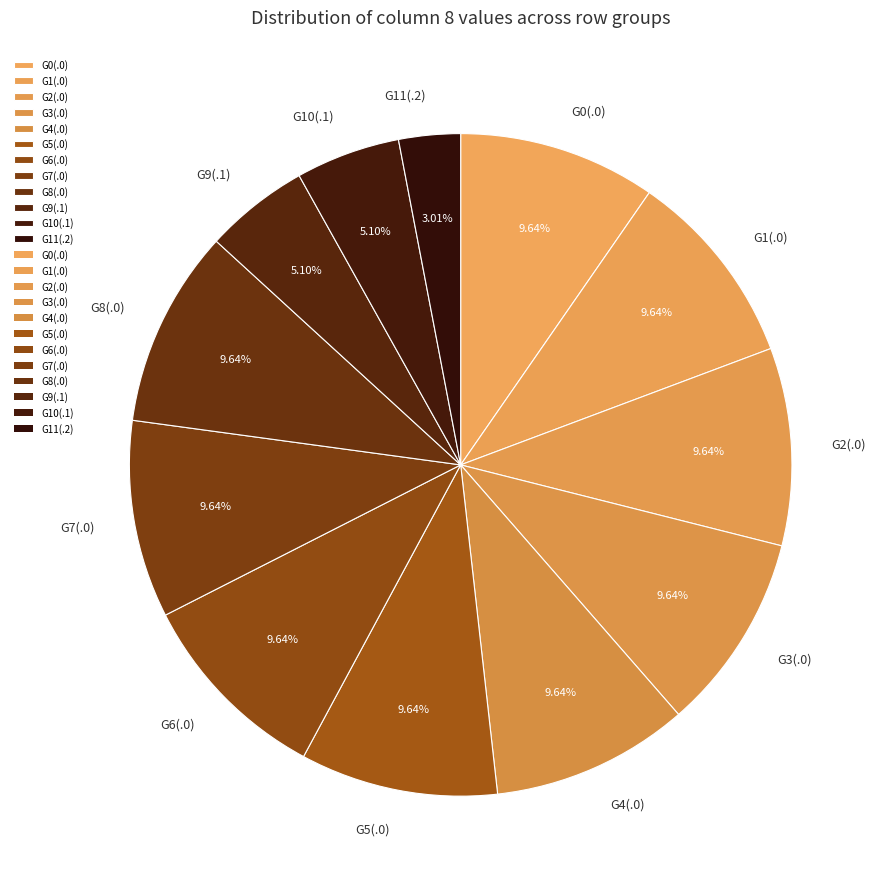

Combined, do G9(.1) and G1(.0) account for over 50%?

No